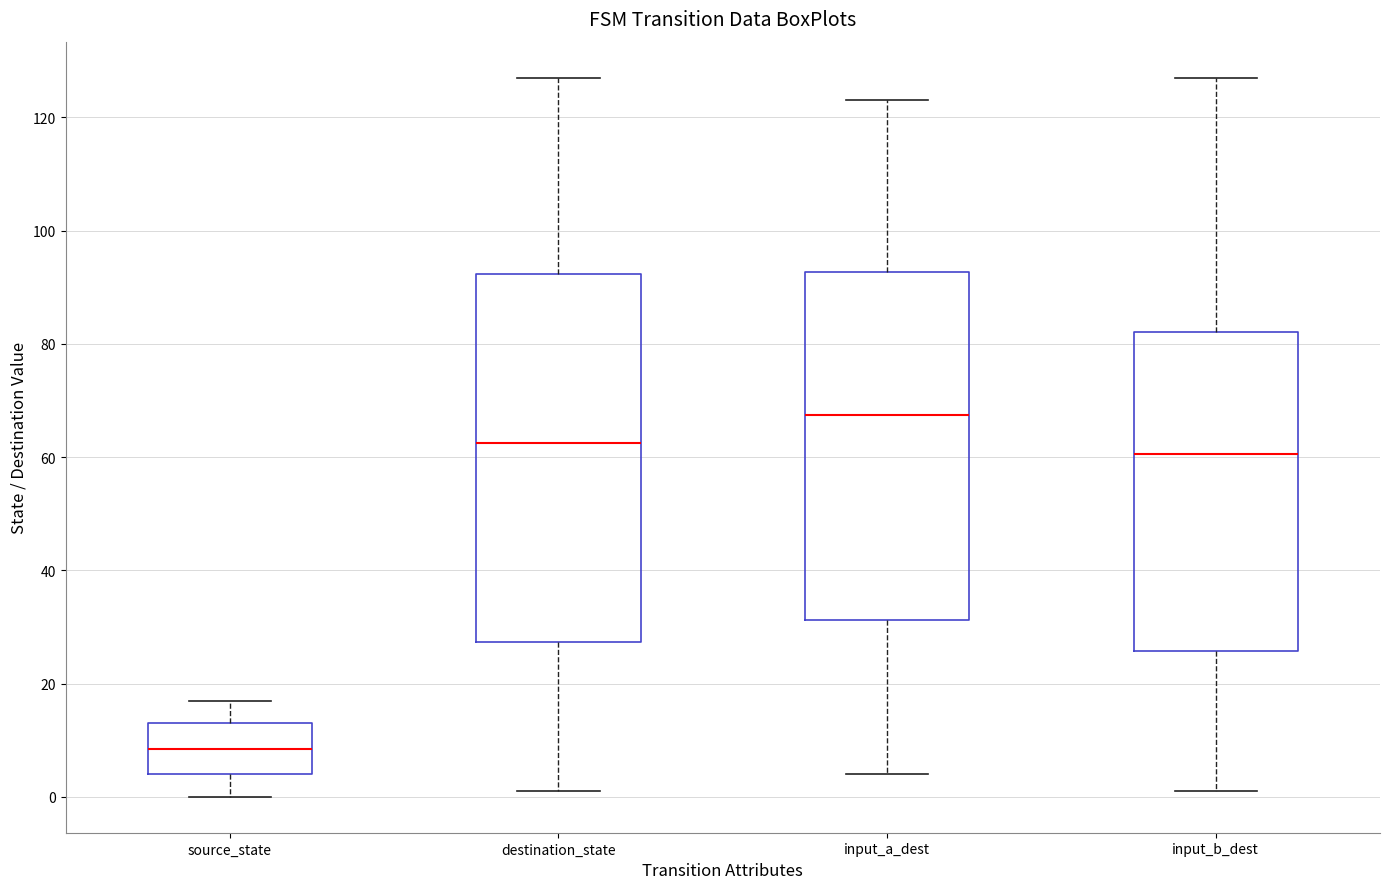

Reading left to right, read every box against the y-axis: the position of its median line, the range the box covers, and the ends of its whiskers. The values are not printed on the chart, so give them approximately, as read against the axis.

source_state: median 8, box 4 to 14, whiskers 0 to 18
destination_state: median 62, box 28 to 92, whiskers 2 to 128
input_a_dest: median 68, box 32 to 92, whiskers 4 to 124
input_b_dest: median 60, box 26 to 82, whiskers 2 to 128